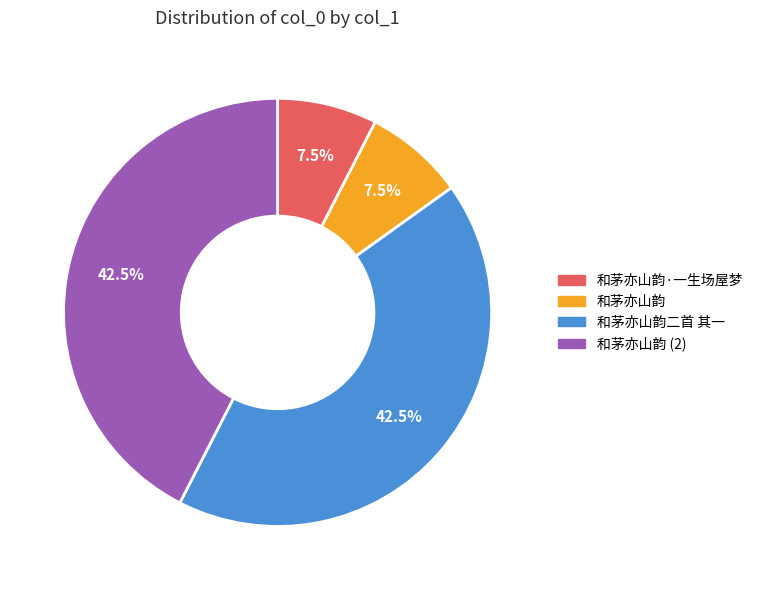

Does any single category account for the majority?

No